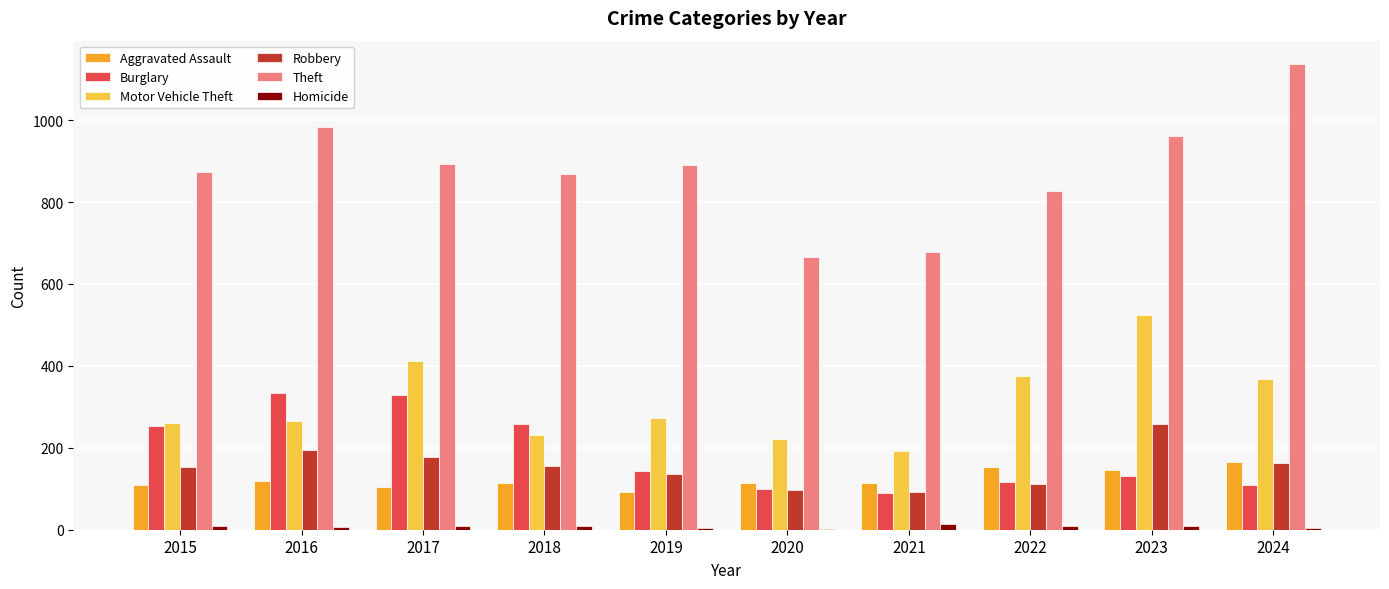

True or false: Theft has a value of 984 at 2016.

True